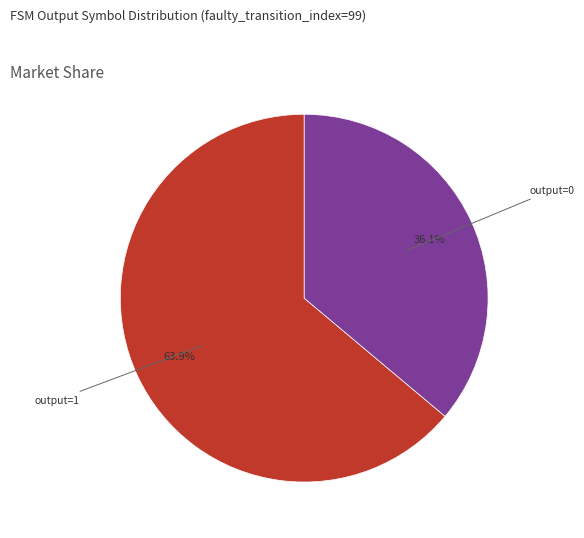

Is there a majority slice in this chart?

Yes